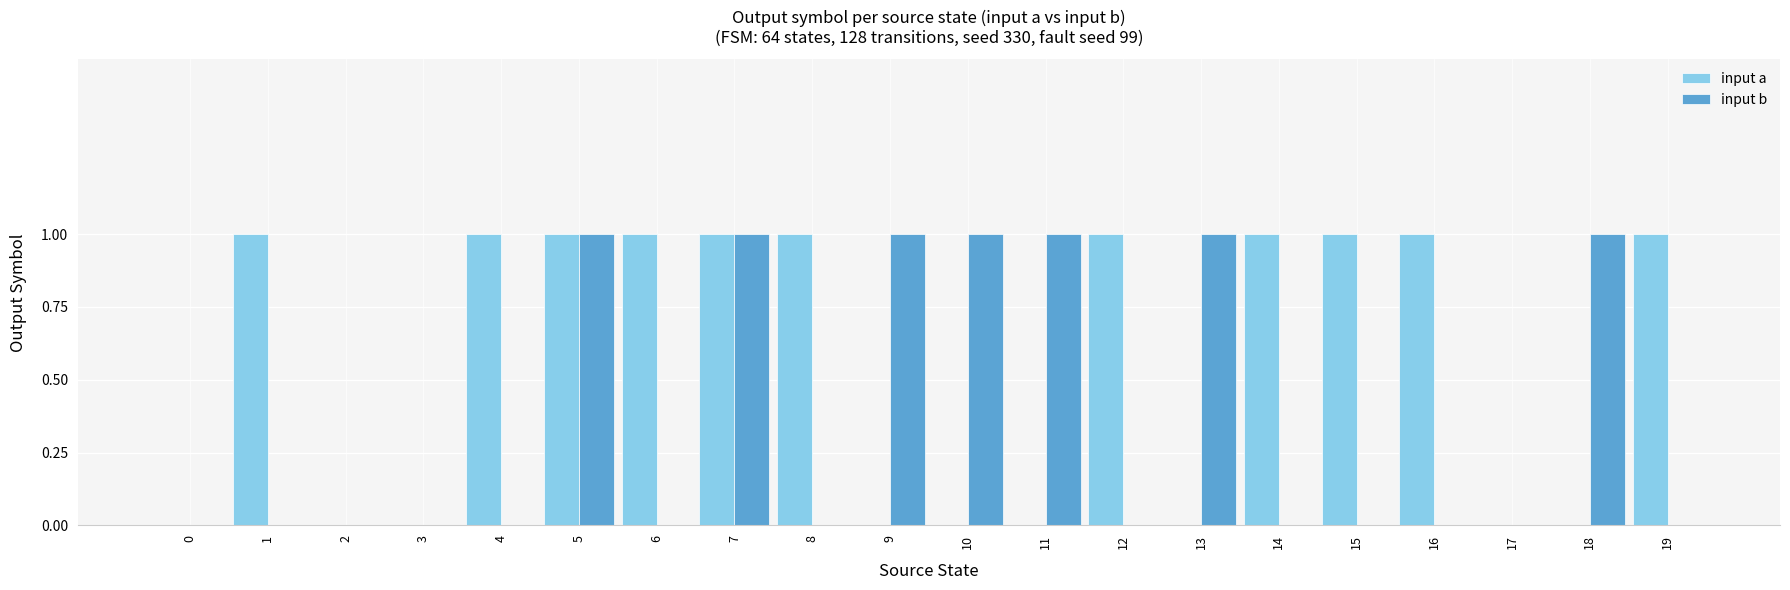

True or false: input b has a value of 2 at 11.

False